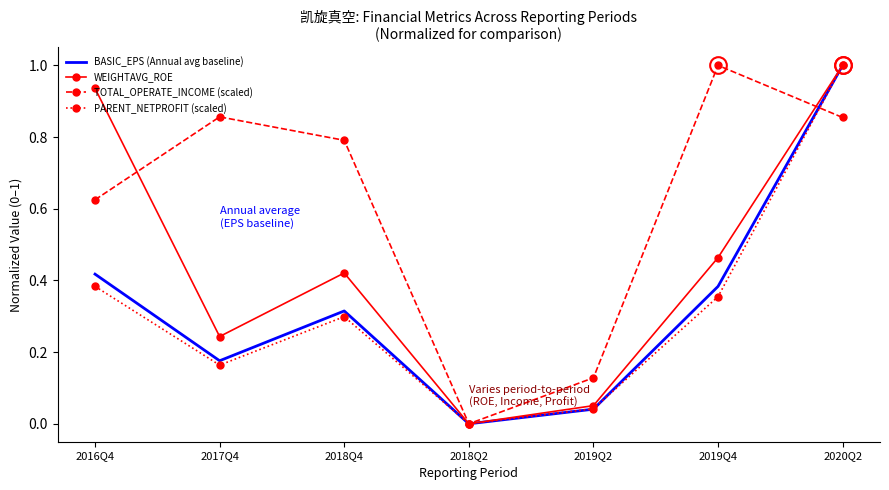

Between 2017Q4 and 2020Q2, which series saw the biggest shift?

PARENT_NETPROFIT (scaled)